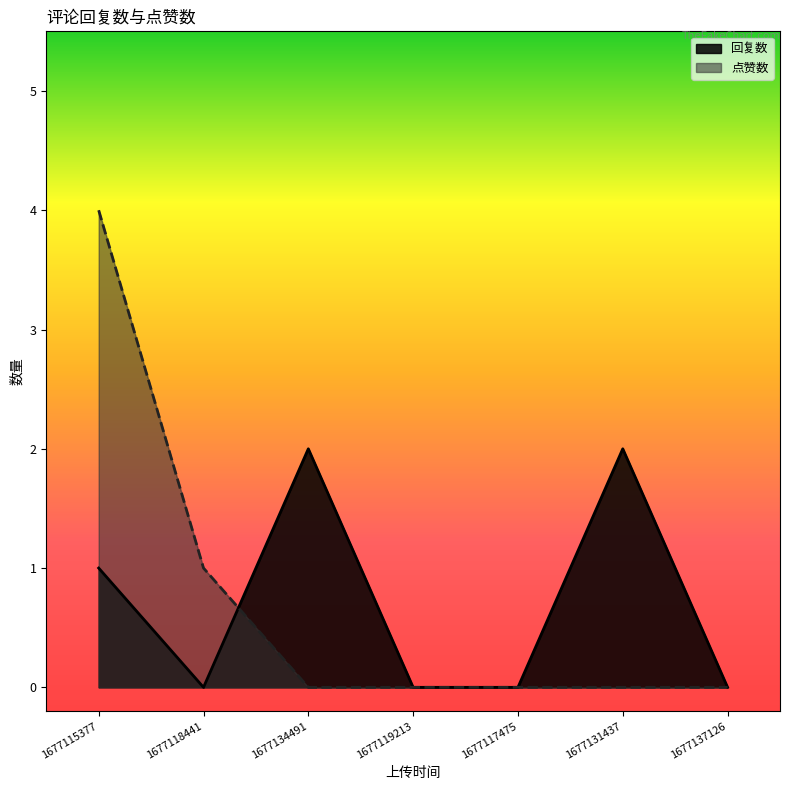

Which series ends up on top after the final intersection of 点赞数 and 回复数?

回复数